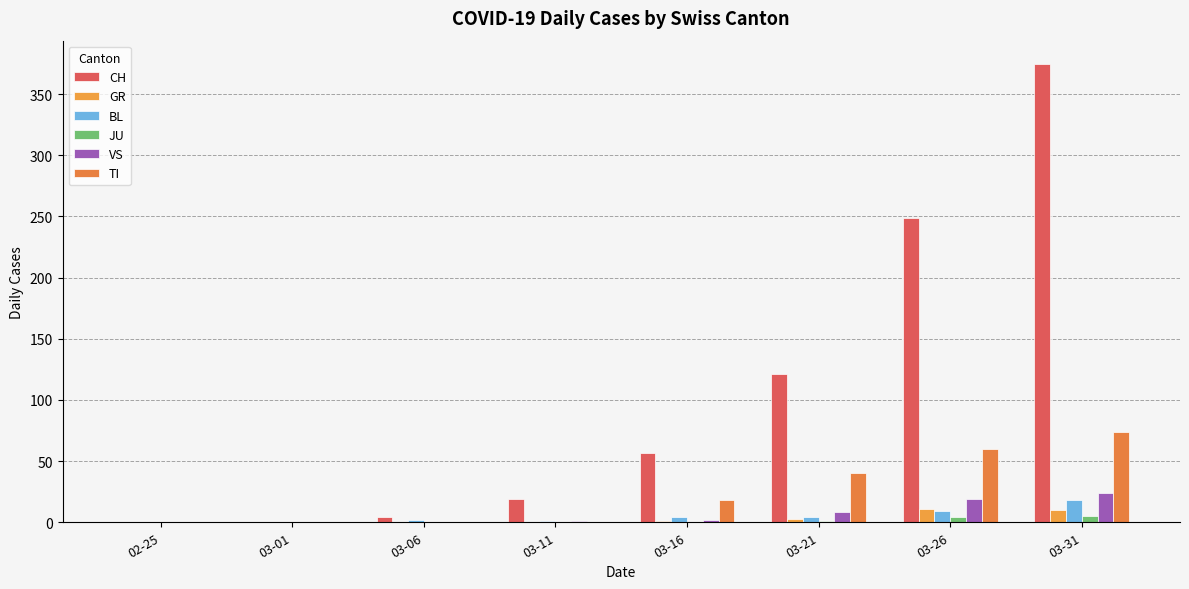

What is the sum of all CH values?

825